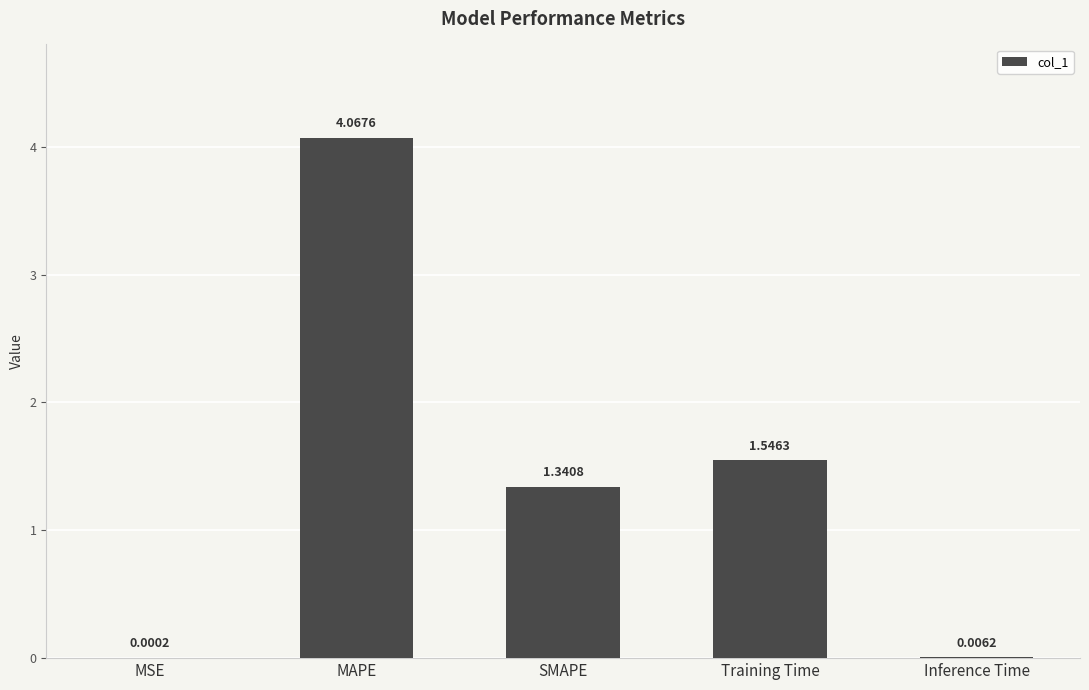

Between Inference Time and SMAPE, which is larger?

SMAPE